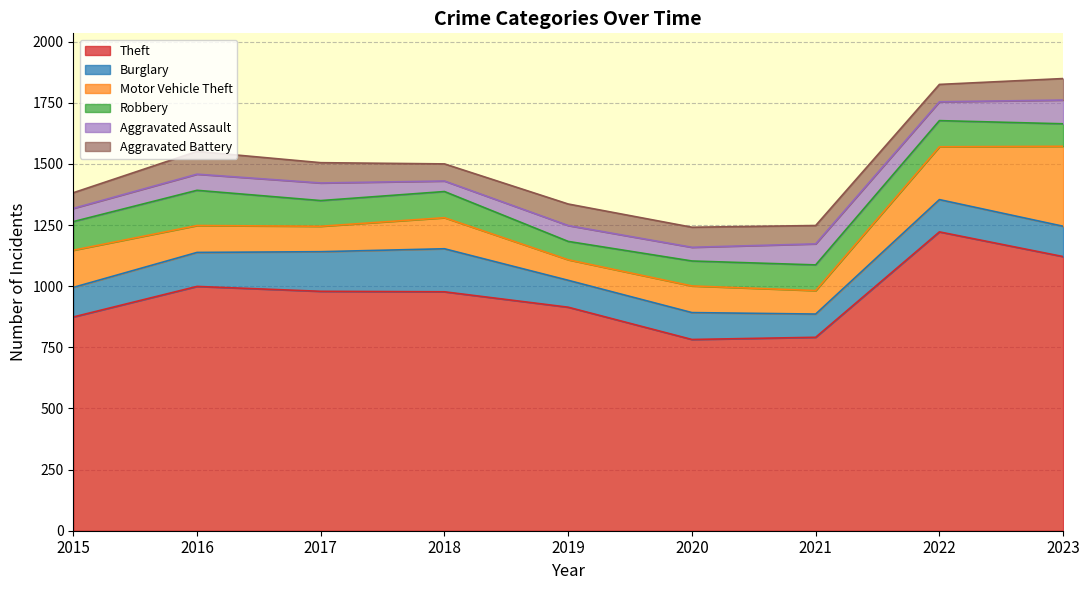

What are all the series names shown in the legend?

Theft, Burglary, Motor Vehicle Theft, Robbery, Aggravated Assault, Aggravated Battery